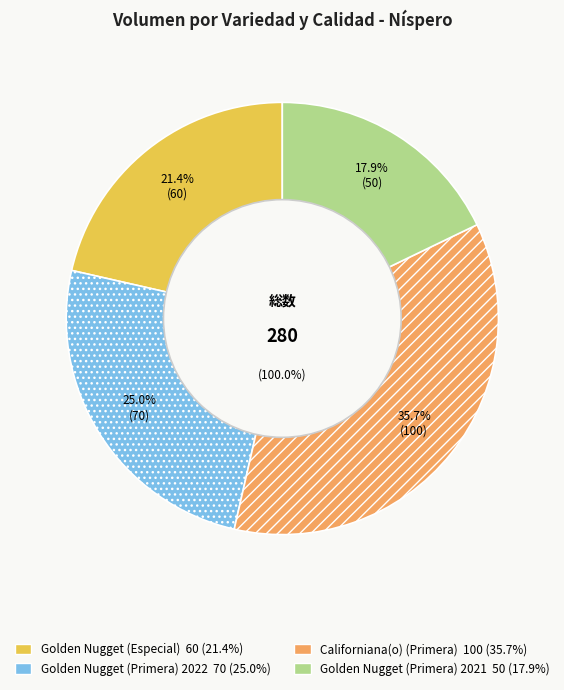

What percentage is the Californiana(o) (Primera) slice, to the nearest percent?

36%